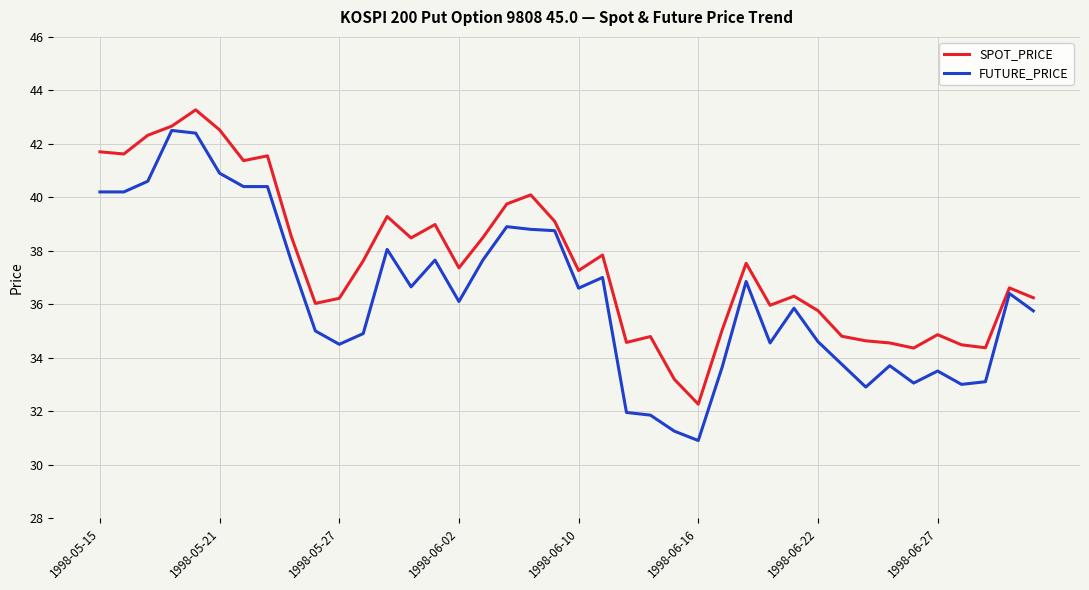

Rank the series by their maximum value, from highest to lowest.

SPOT_PRICE, FUTURE_PRICE